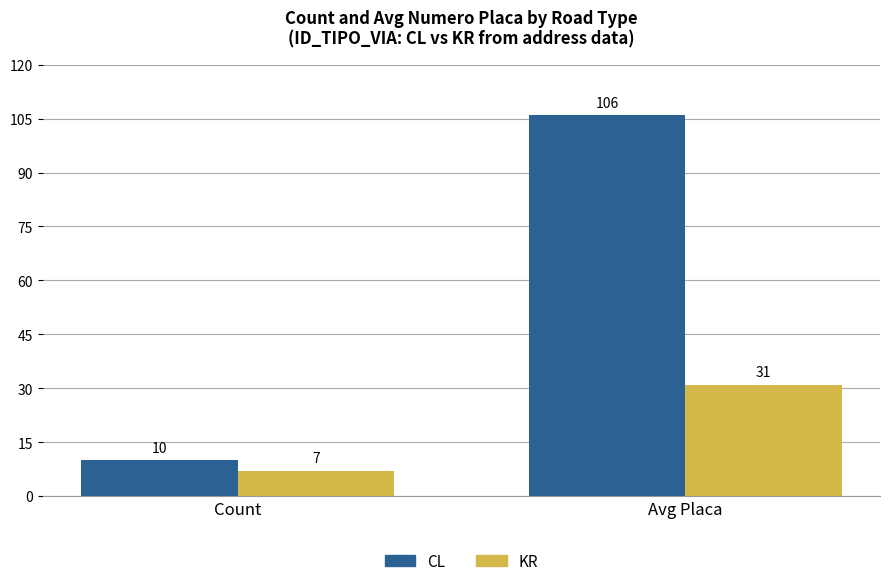

How many data points in KR are less than 31?

1